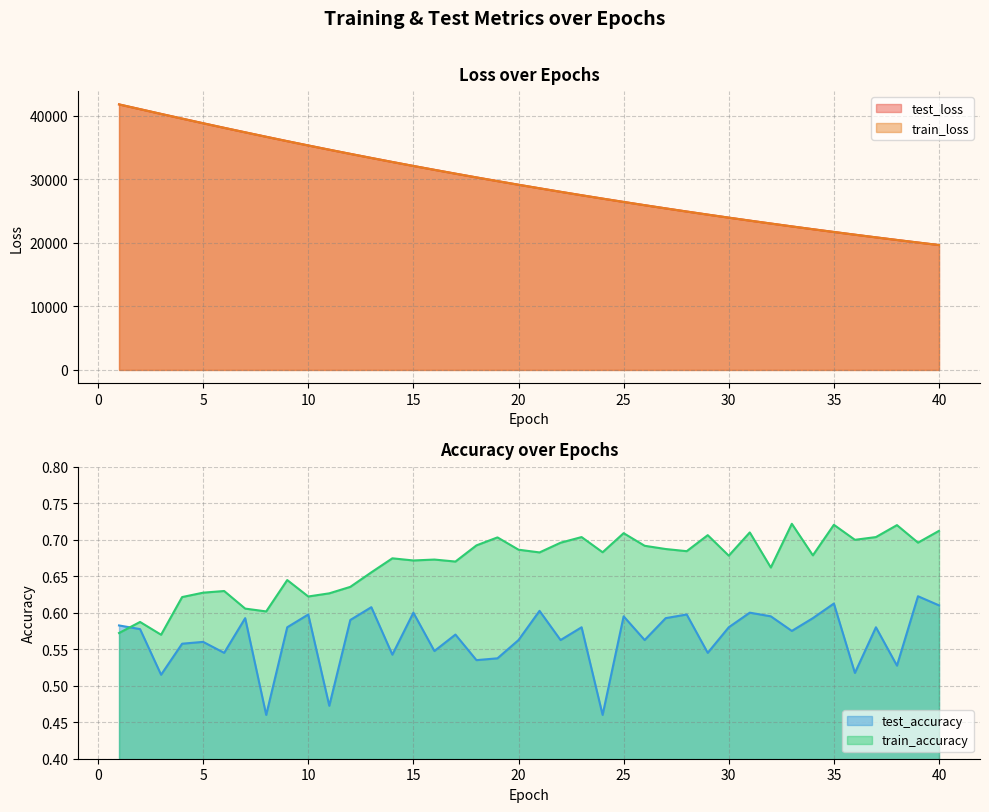

Where do train_accuracy and test_accuracy first cross each other?

1 and 2